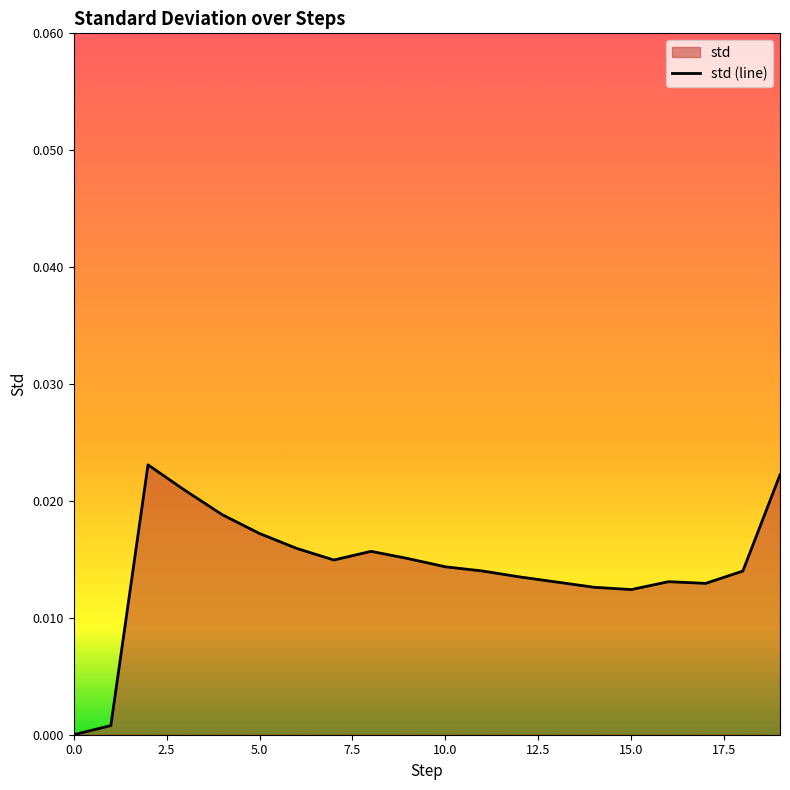

Is it true that the value at 10 is 0.0?

False